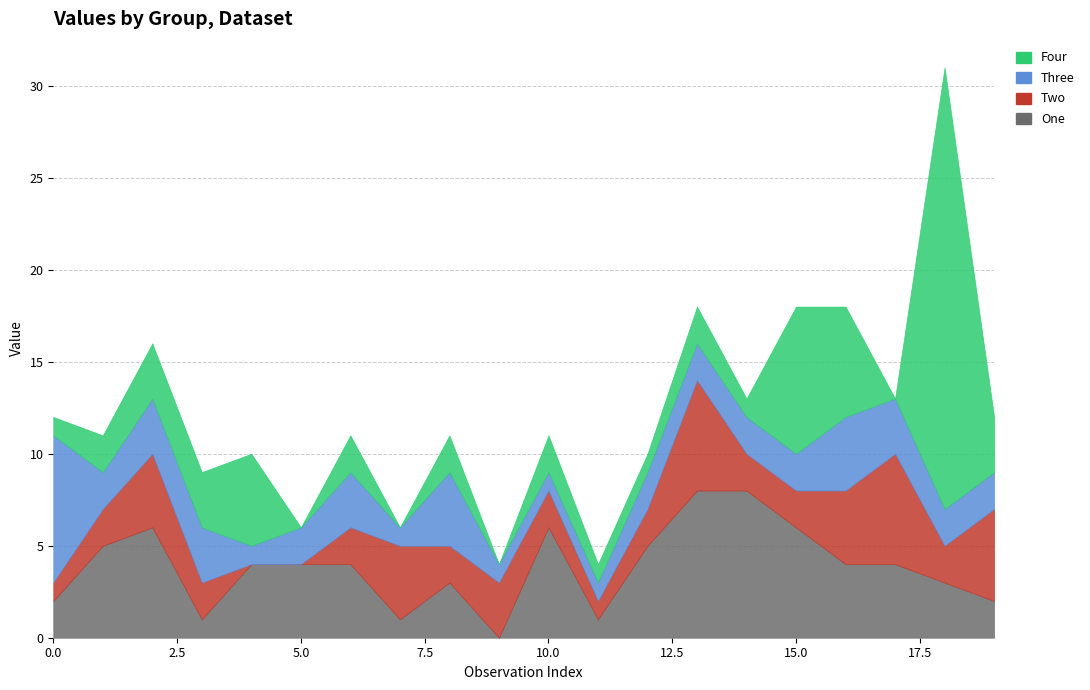

What is the difference between the highest and lowest values at 12?

4